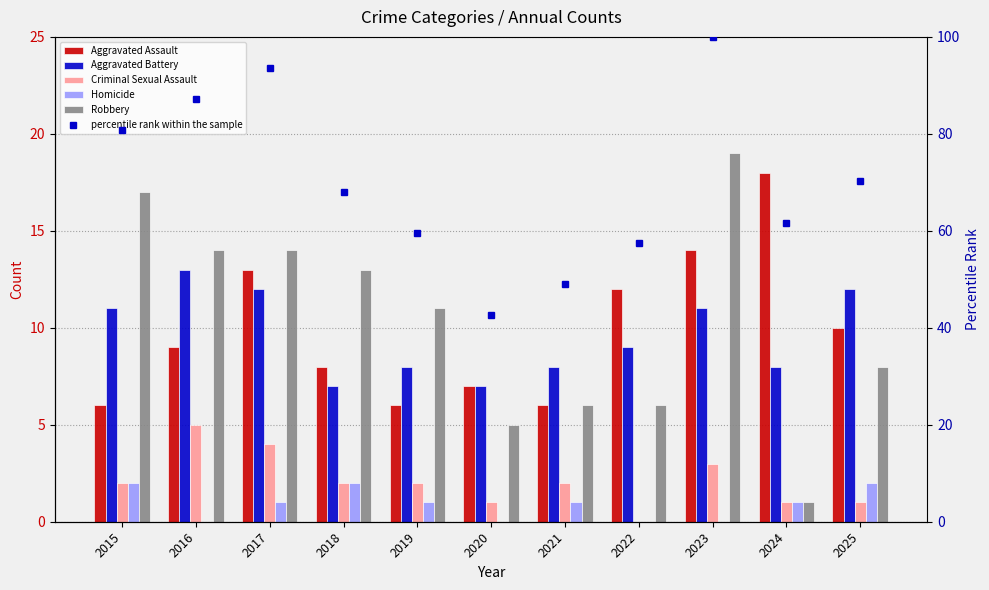

Which series has the largest total across all categories?

percentile rank within the sample